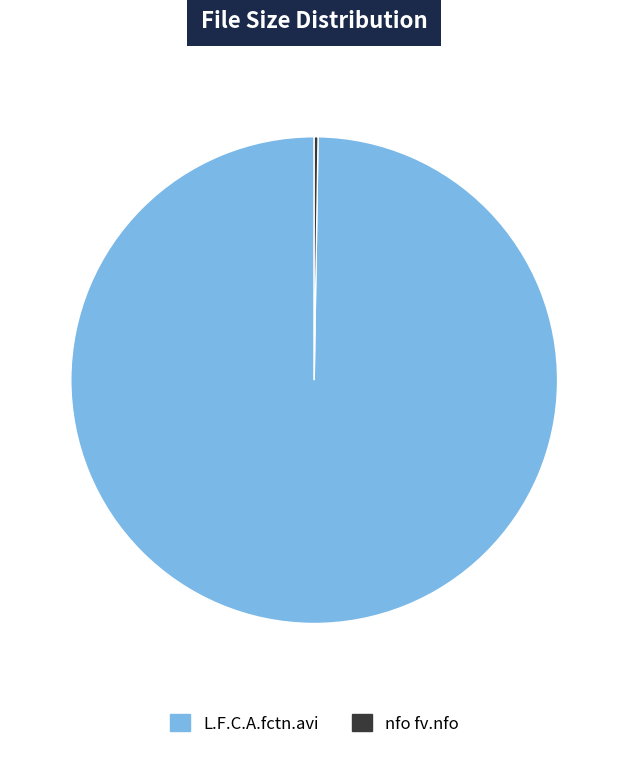

Which category has the biggest portion of the pie?

L.F.C.A.fctn.avi